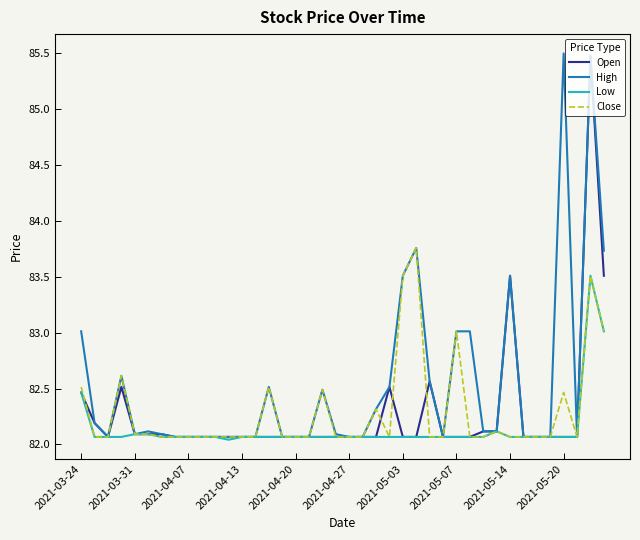

How many lines are shown in the chart?

4